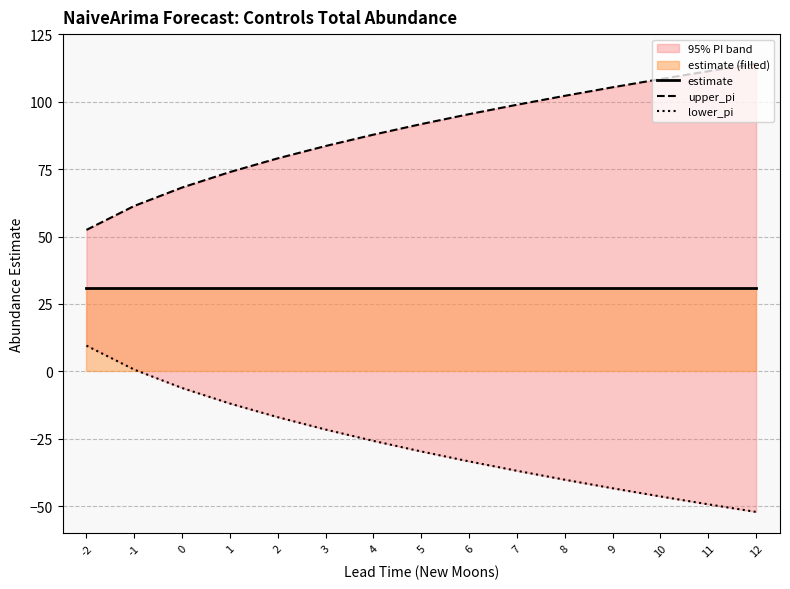

The lower_pi series shows -19.2 at 1. True or false?

False